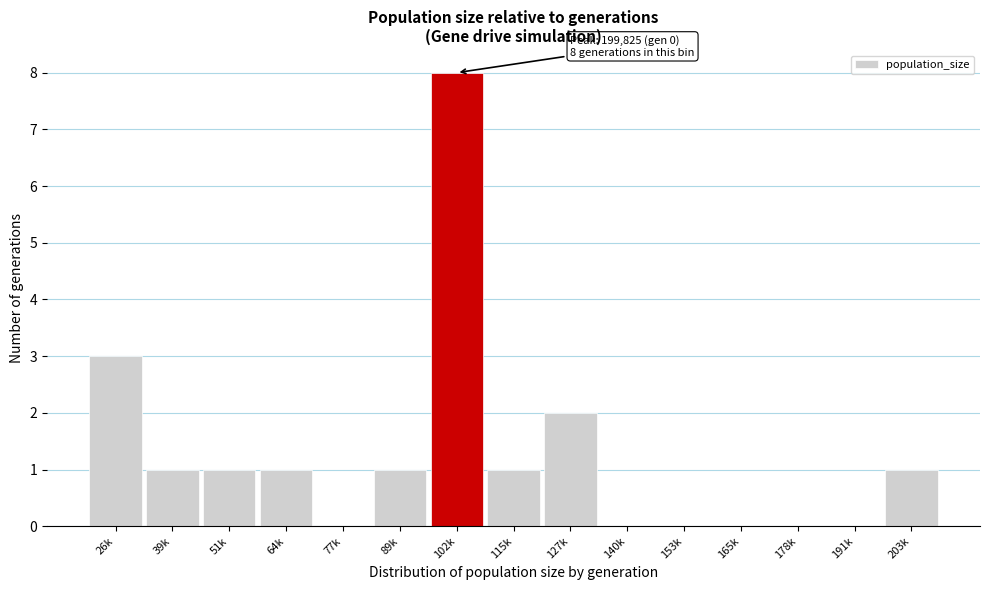

Reading left to right, list all the values displayed in this chart.

26k=3	39k=1	51k=1	64k=1	77k=0	89k=1	102k=8	115k=1	127k=2	140k=0	153k=0	165k=0	178k=0	191k=0	203k=1